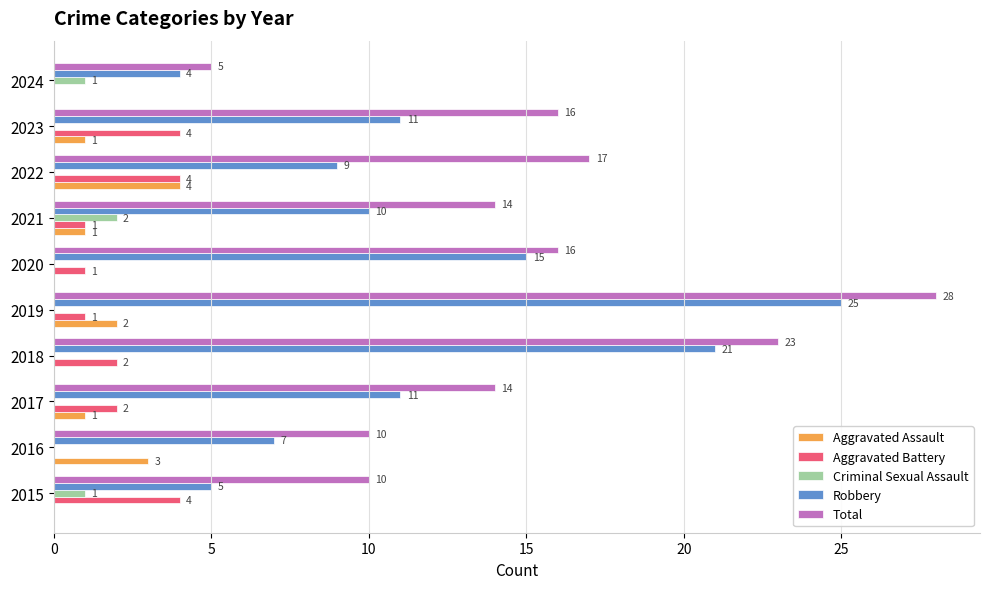

What is the sum of the Aggravated Battery values at 2020 and 2015?

5